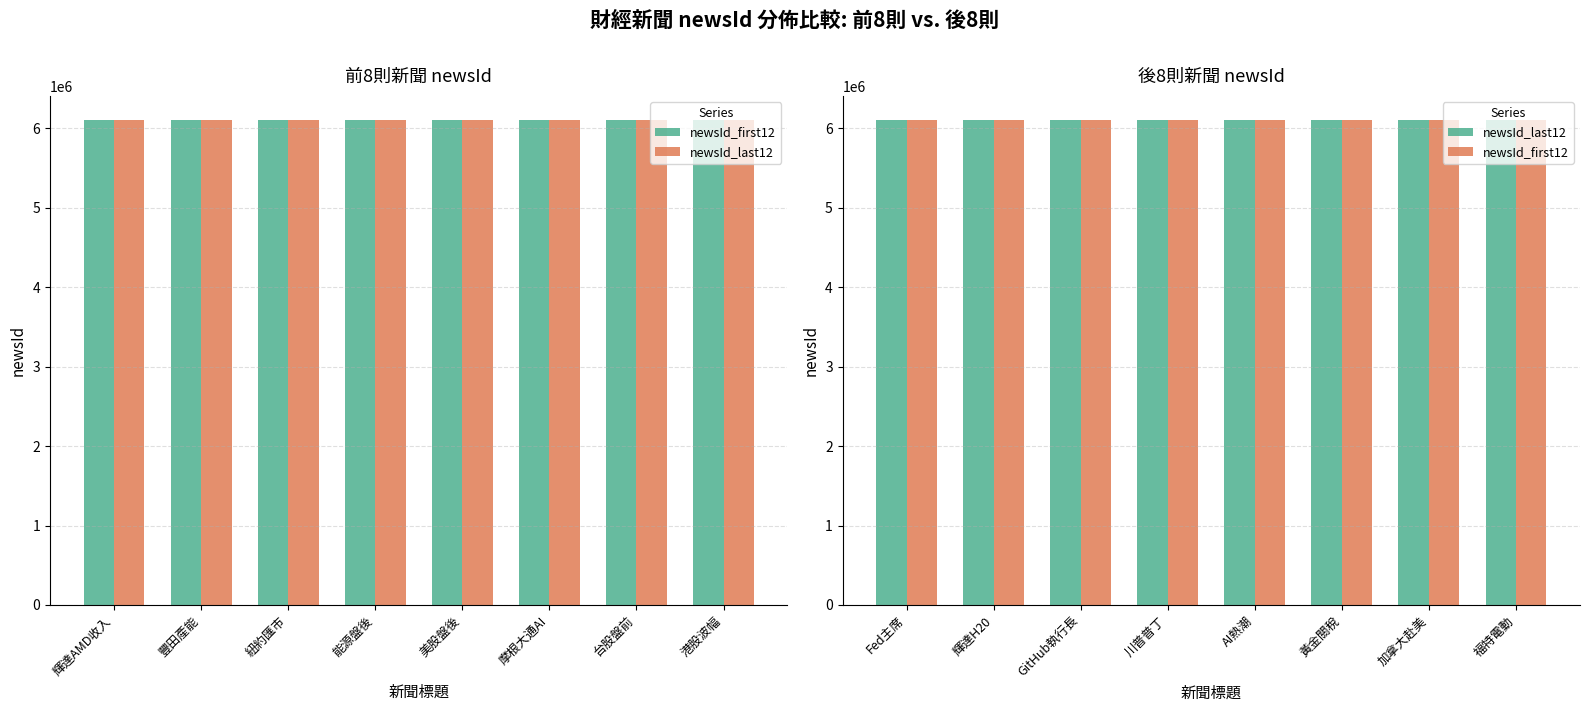

What is the label of the 4th bar from the right?

AI熱潮